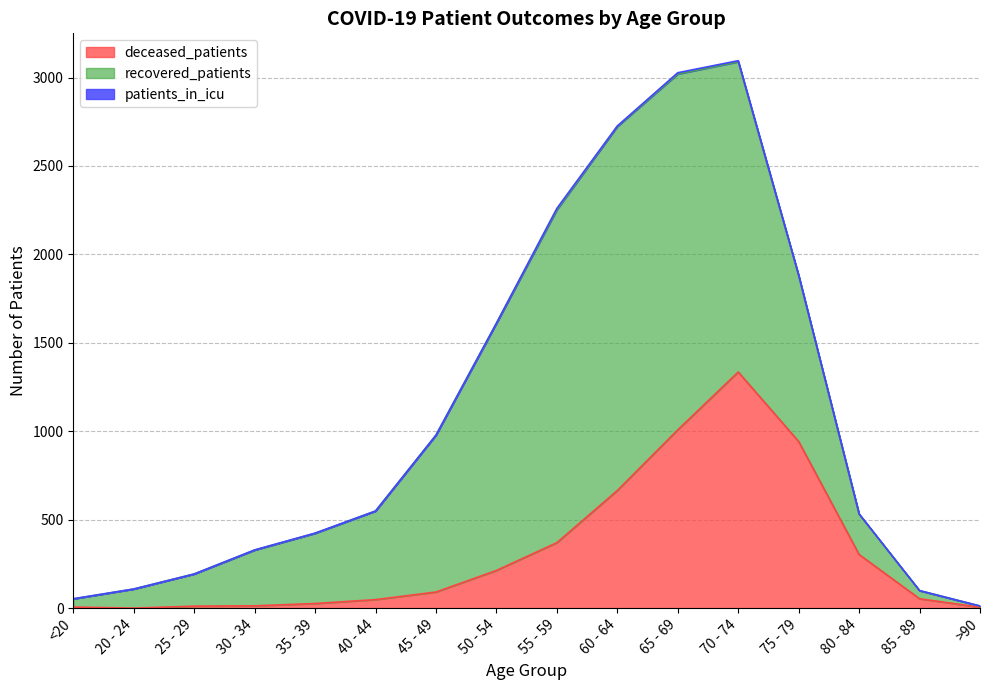

How many lines are shown in the chart?

3